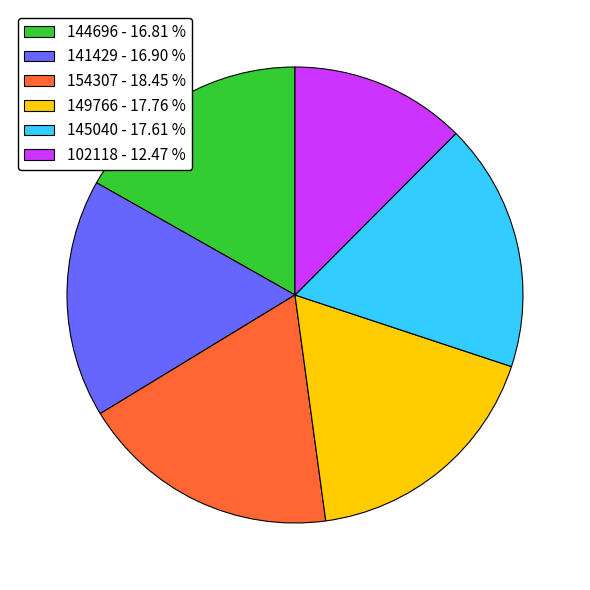

Between 102118 - 12.47 % and 144696 - 16.81 %, which is larger?

144696 - 16.81 %